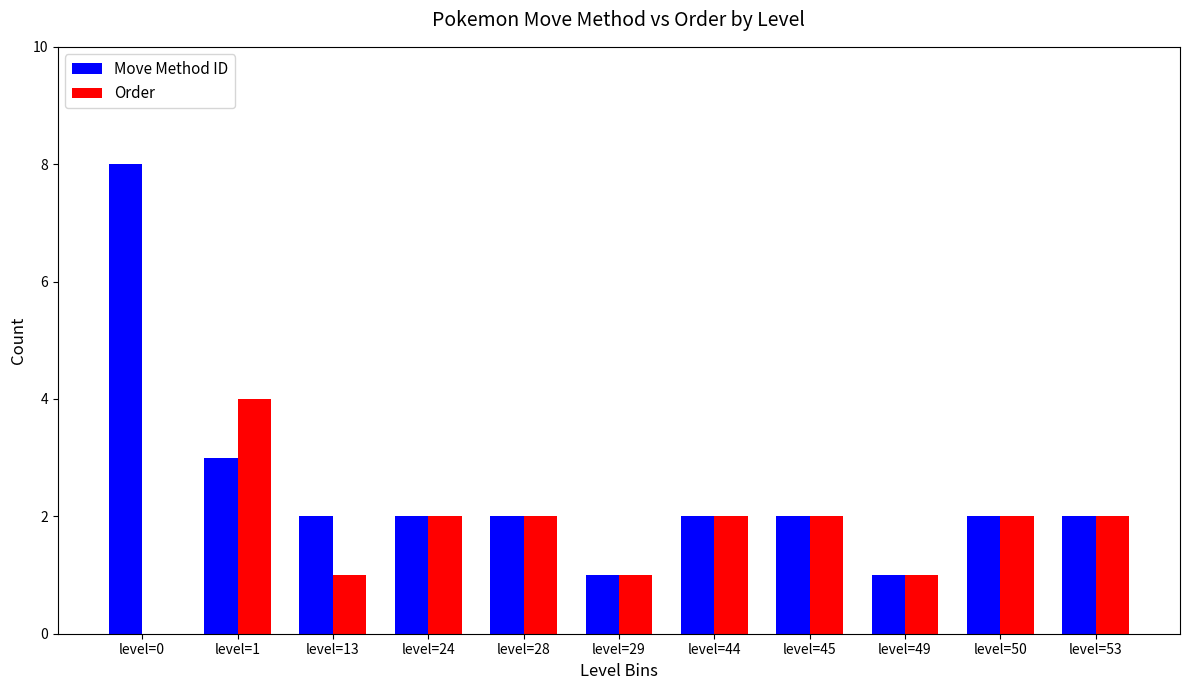

What is the sum of all Move Method ID values?

27